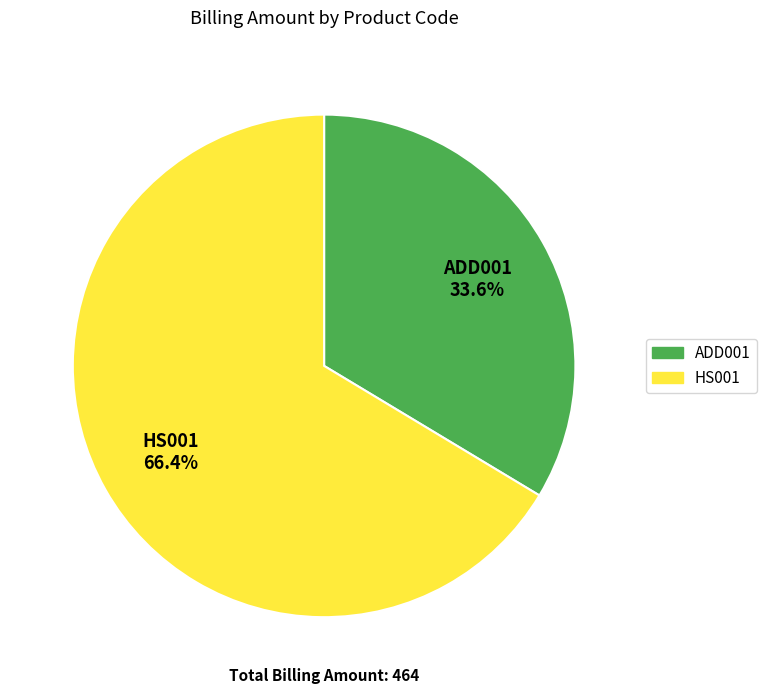

Is there any slice that represents more than half of the pie?

Yes